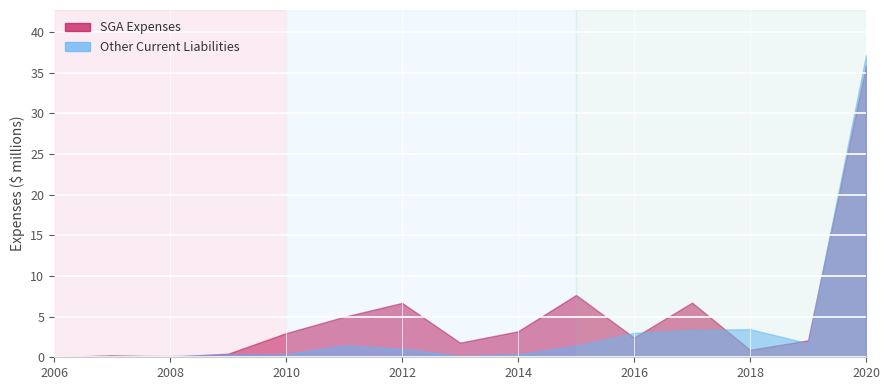

What is the highest value of the Other Current Liabilities series?

37149790